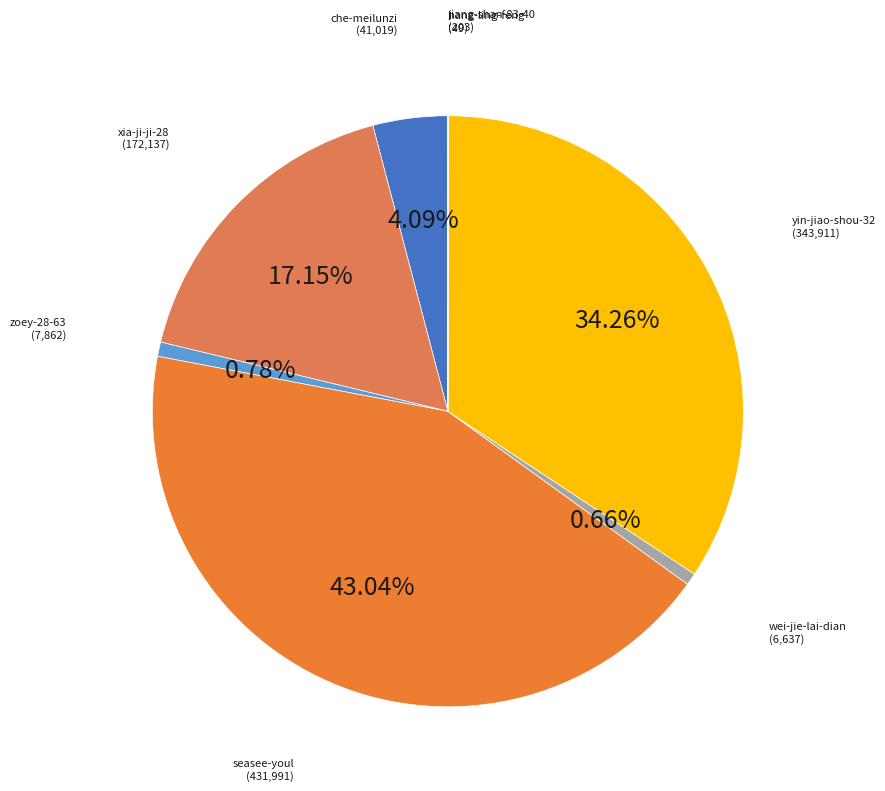

Is there any slice that represents more than half of the pie?

No